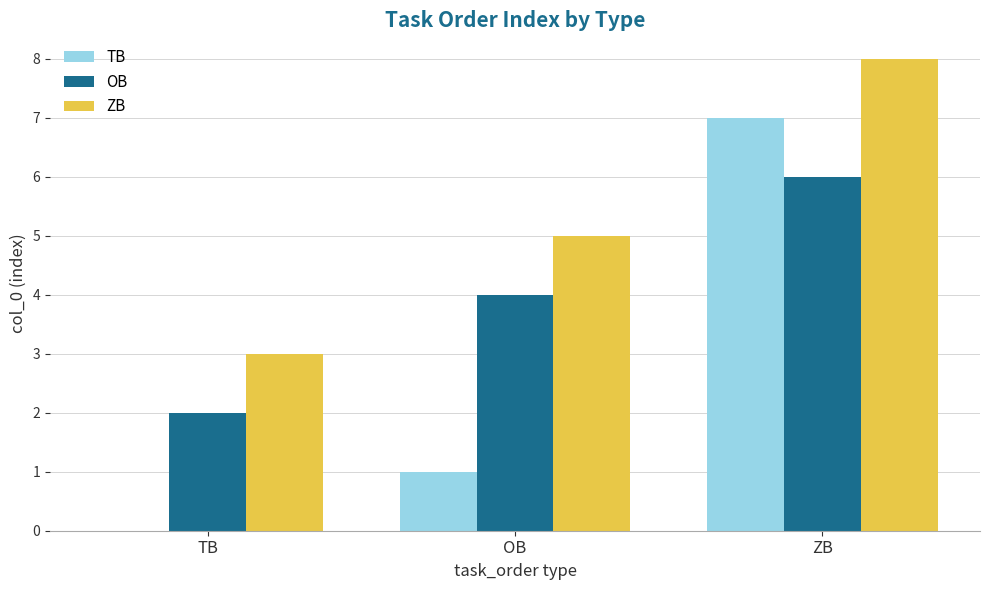

What is the total value across all series at OB?

10